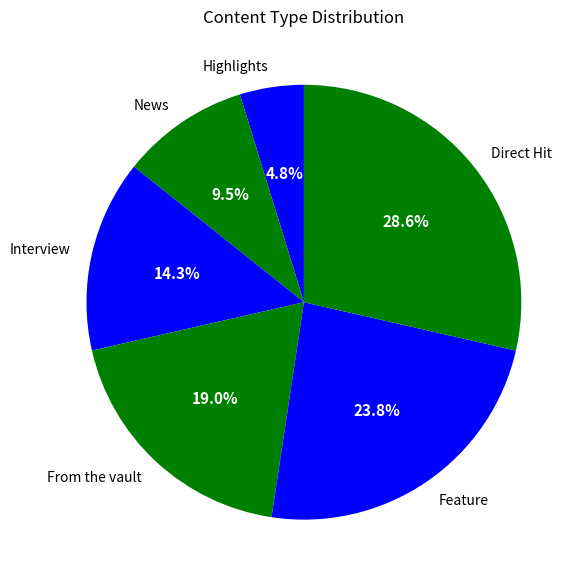

Count the number of slices in the pie.

6